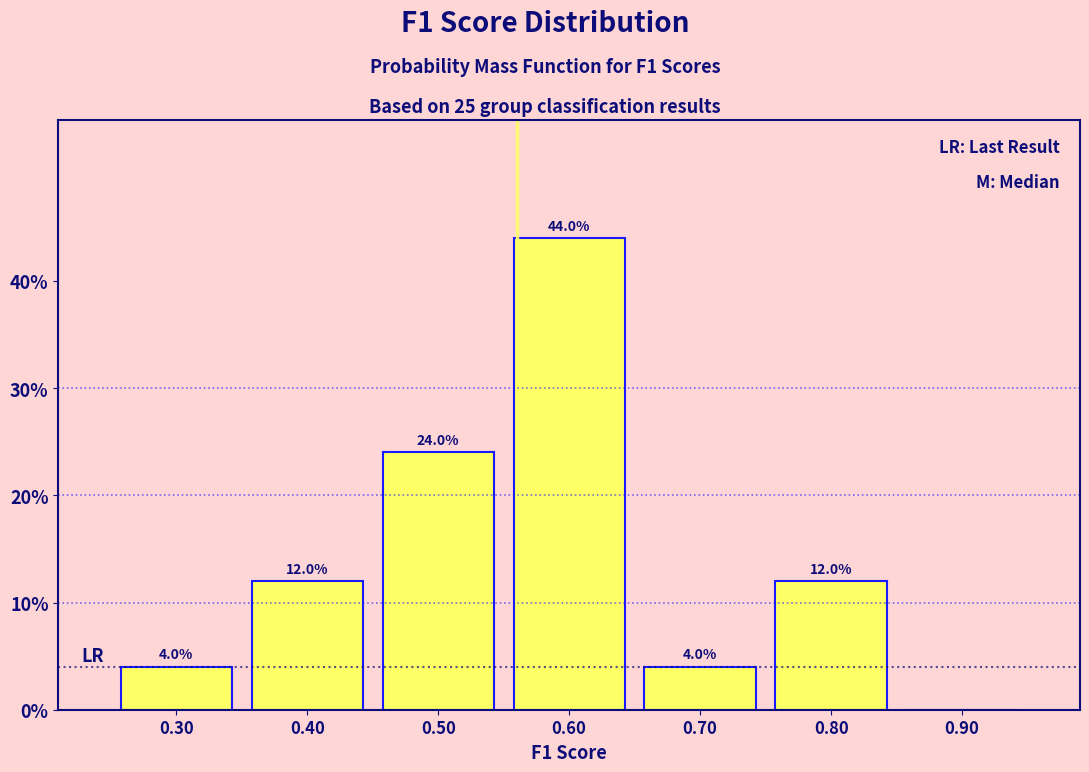

Over which range of the x-axis is the bar tallest?

0.55 to 0.65